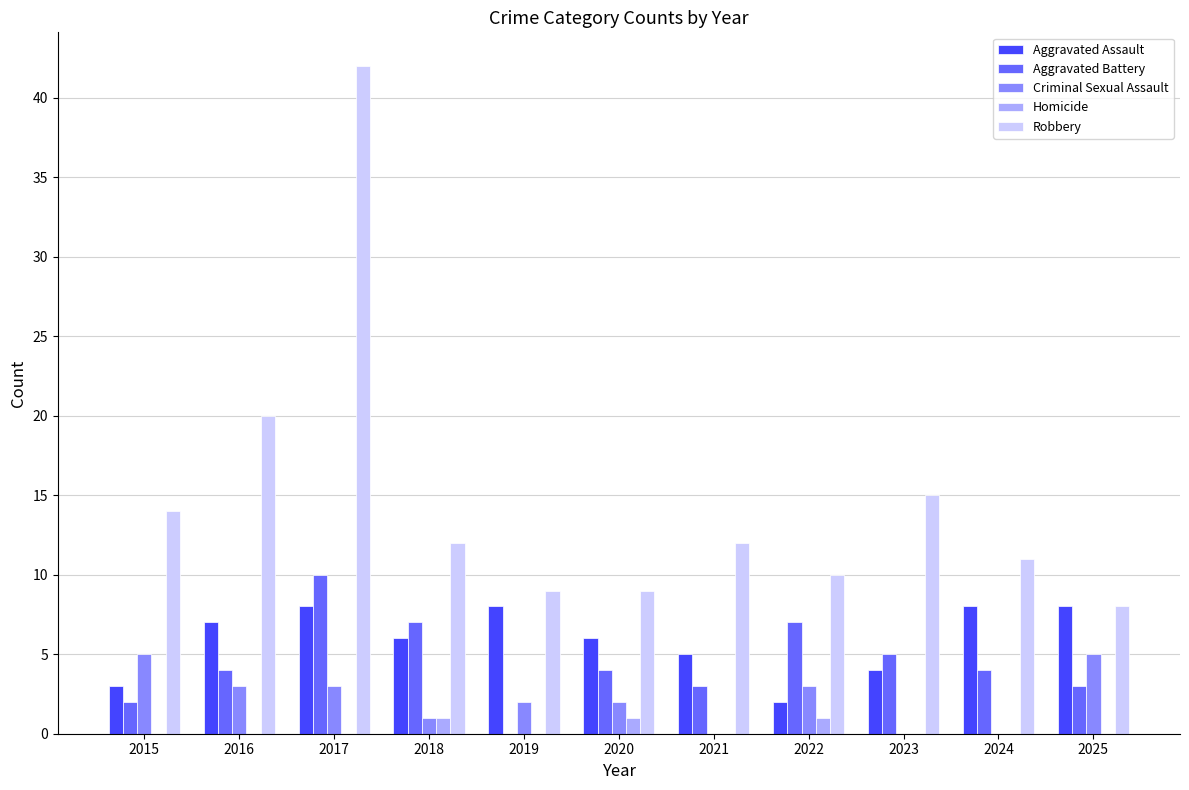

Reading left to right, what are all the values shown in this chart?

Aggravated Assault: 3	7	8	6	8	6	5	2	4	8	8
Aggravated Battery: 2	4	10	7	0	4	3	7	5	4	3
Criminal Sexual Assault: 5	3	3	1	2	2	0	3	0	0	5
Homicide: 0	0	0	1	0	1	0	1	0	0	0
Robbery: 14	20	42	12	9	9	12	10	15	11	8